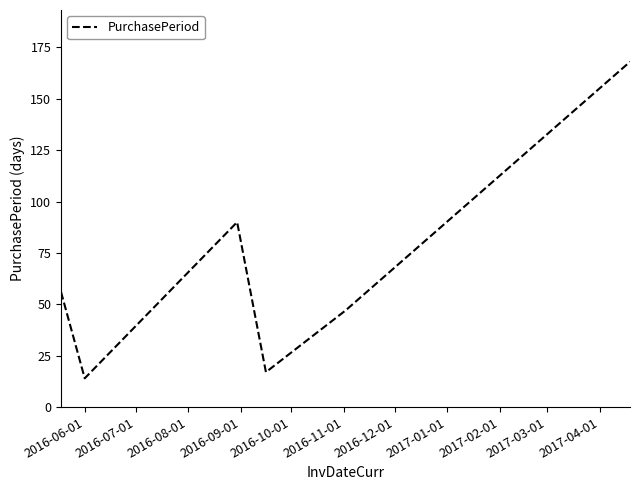

How many interior local valleys (lower than both neighbors) does the data have?

2